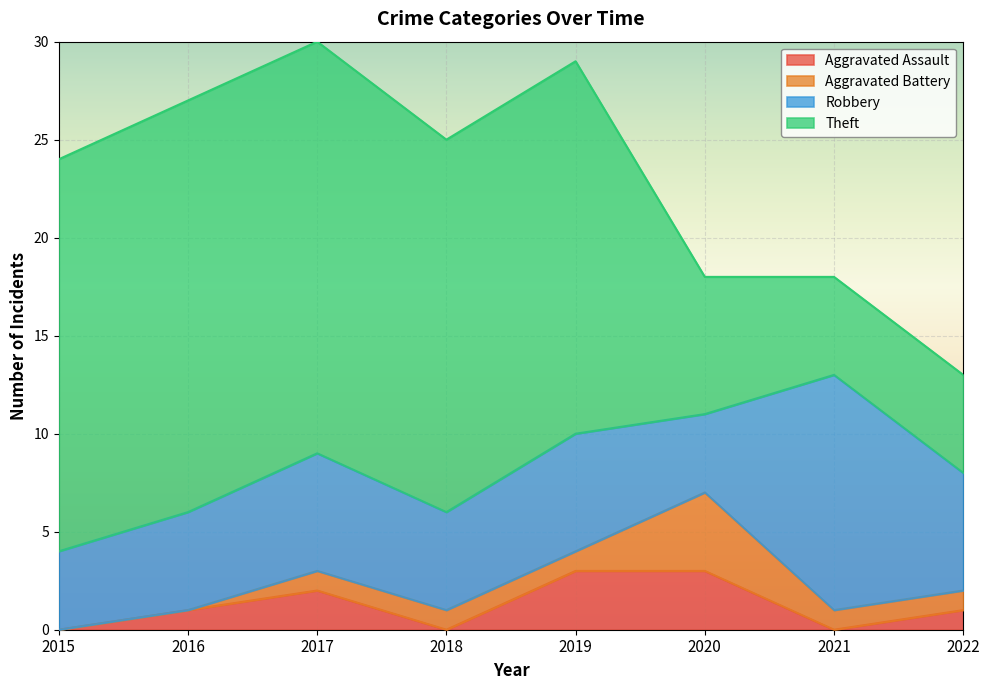

True or false: Aggravated Assault has more than 2 points higher than both neighbors.

False